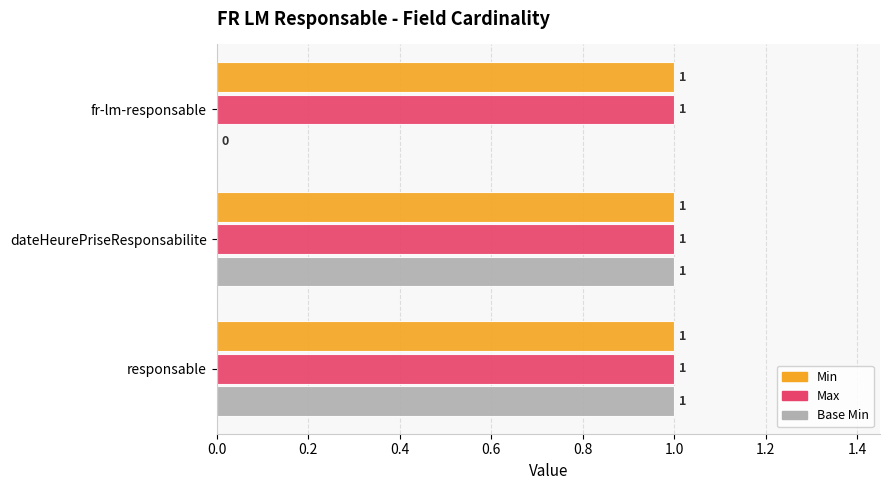

What is the sum of all Max values?

3